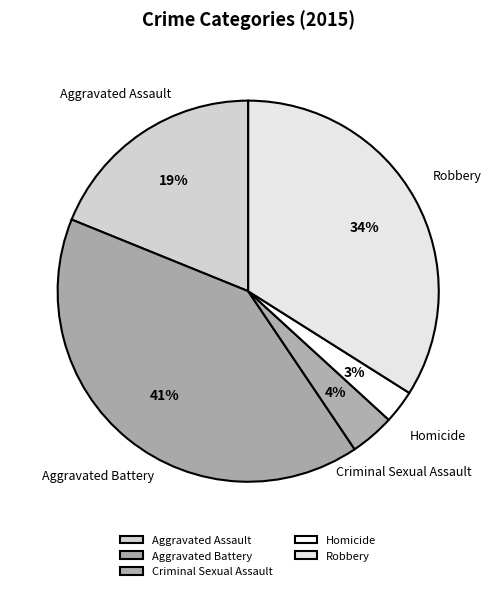

Does Robbery represent more than half of the total?

No